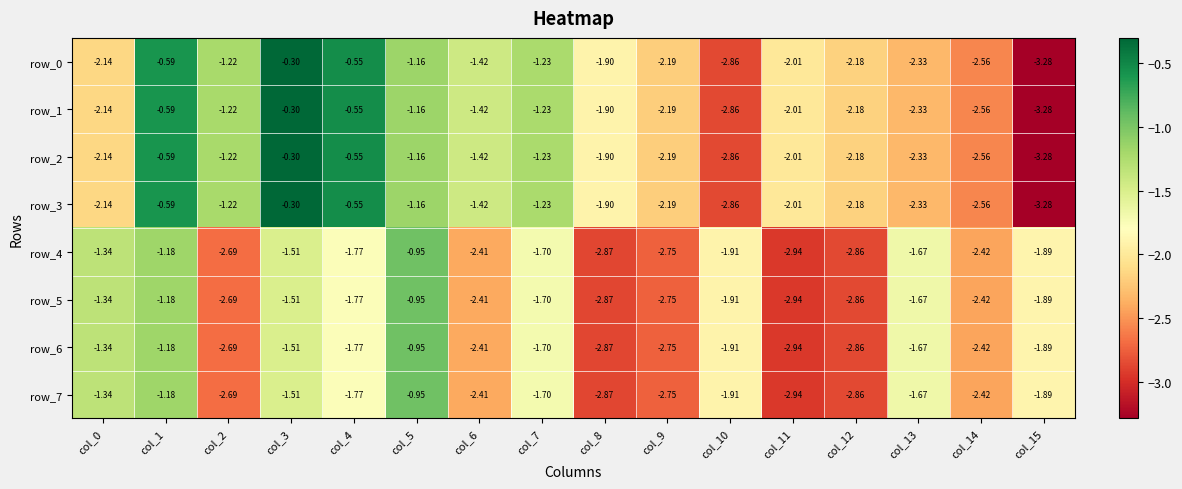

What is the maximum value shown in the chart?

-0.3